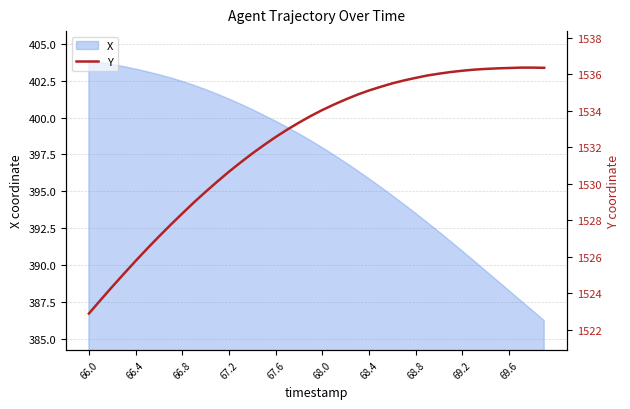

Is it true that X equals 403.3 at 66.4?

True